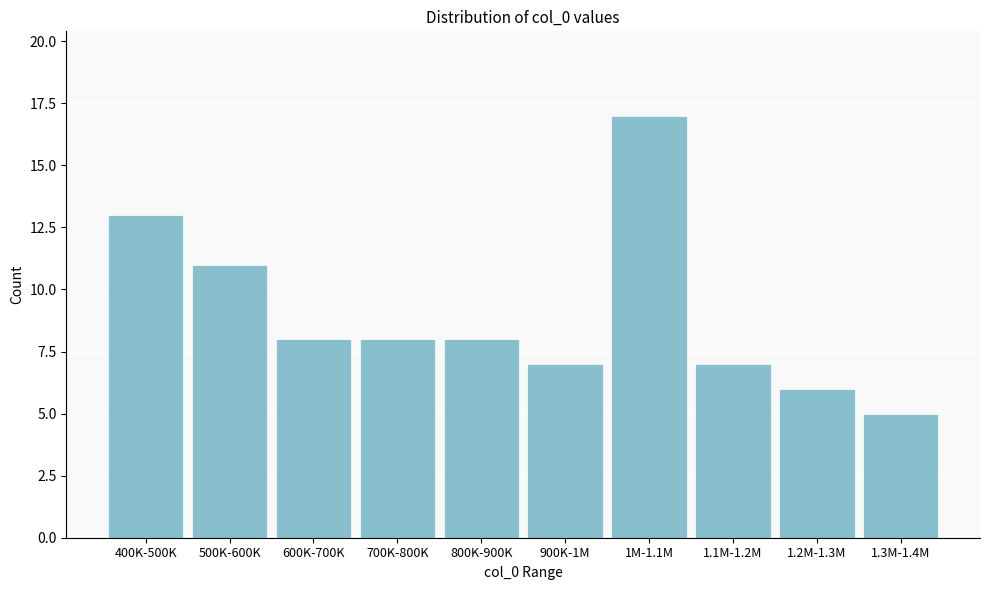

Reading right to left, transcribe all the data shown in this chart.

5	6	7	17	7	8	8	8	11	13